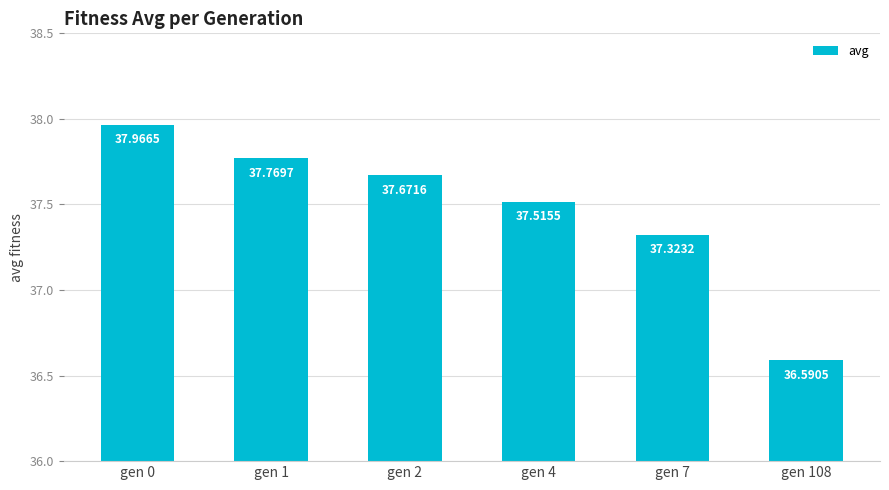

Rank the categories by value from highest to lowest.

gen 0, gen 1, gen 2, gen 4, gen 7, gen 108